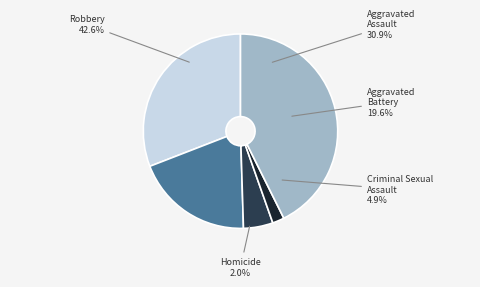

Is there any slice that represents more than half of the pie?

No